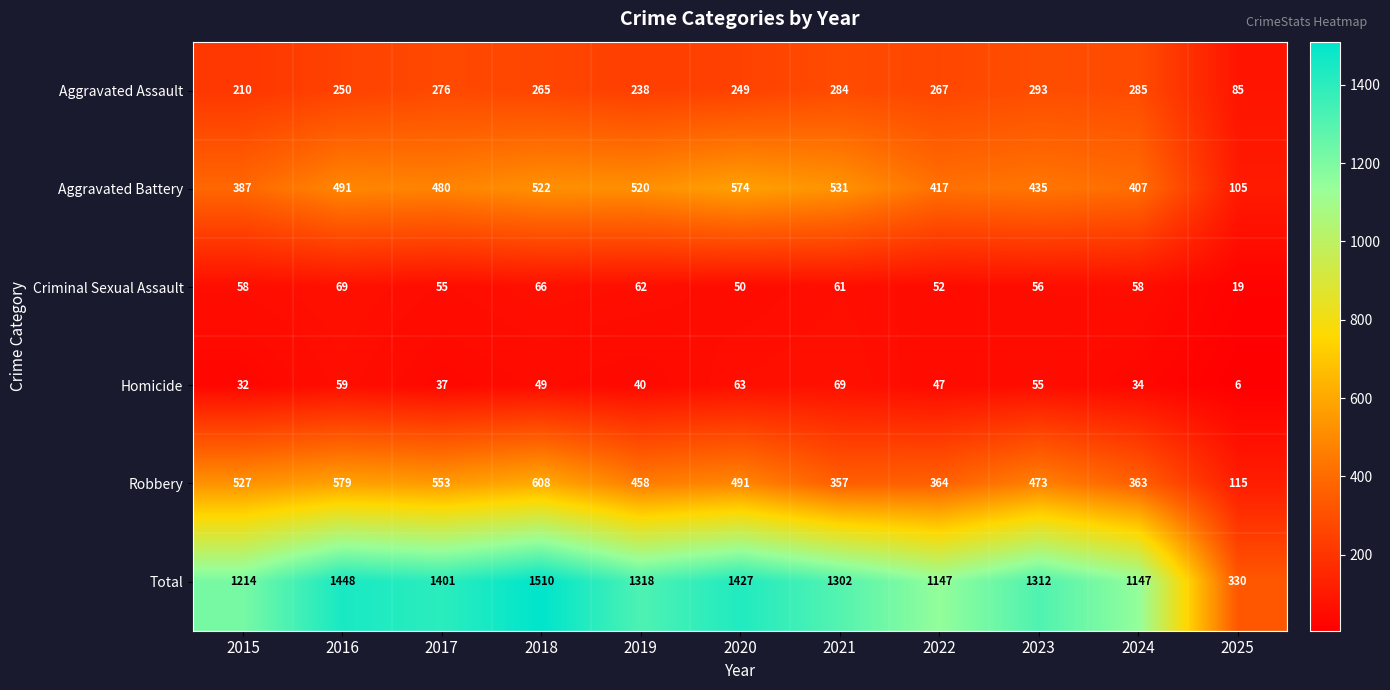

How many distinct data groups are displayed?

6